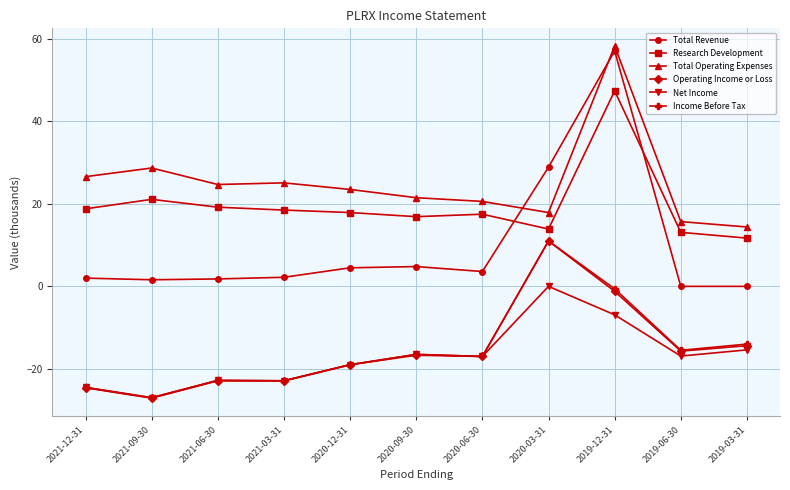

At how many categories does at least one series exceed 31?

1